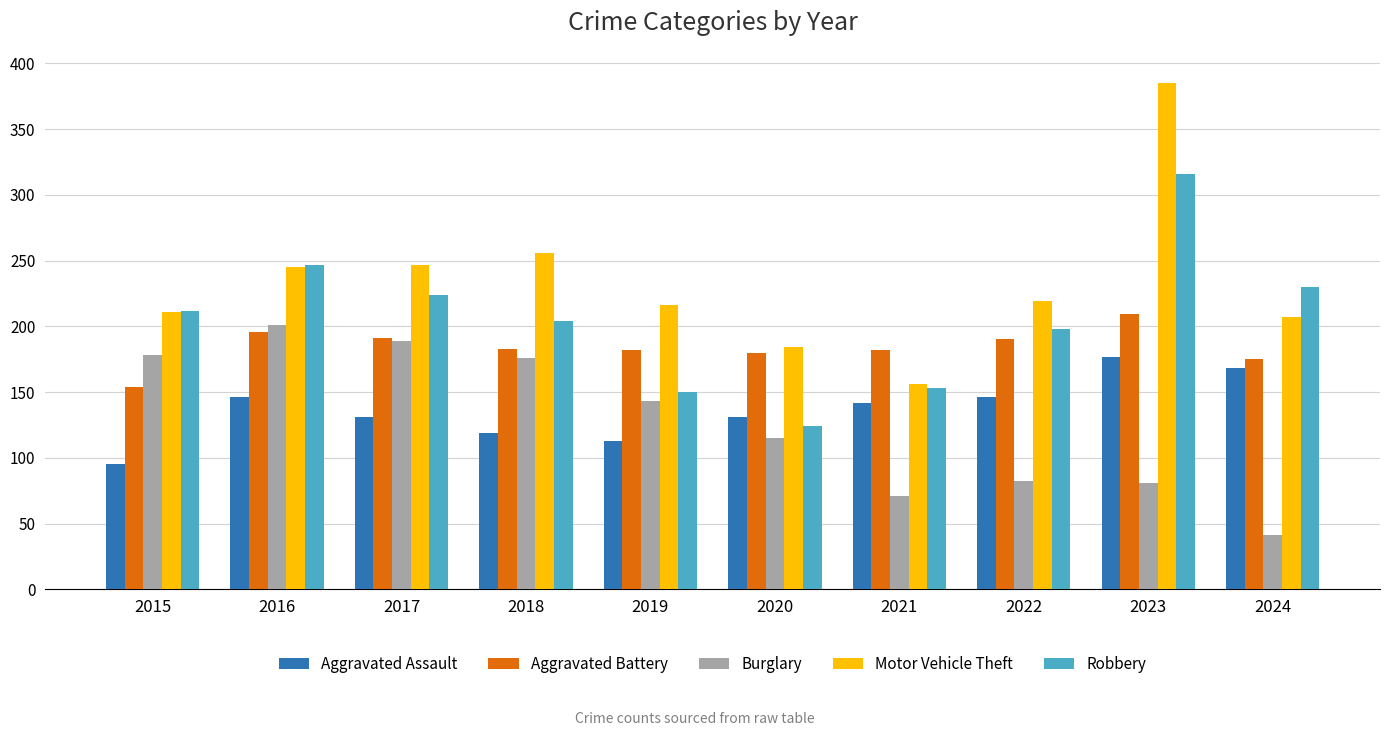

What is the difference between the second highest and second lowest values in the Motor Vehicle Theft series?

72